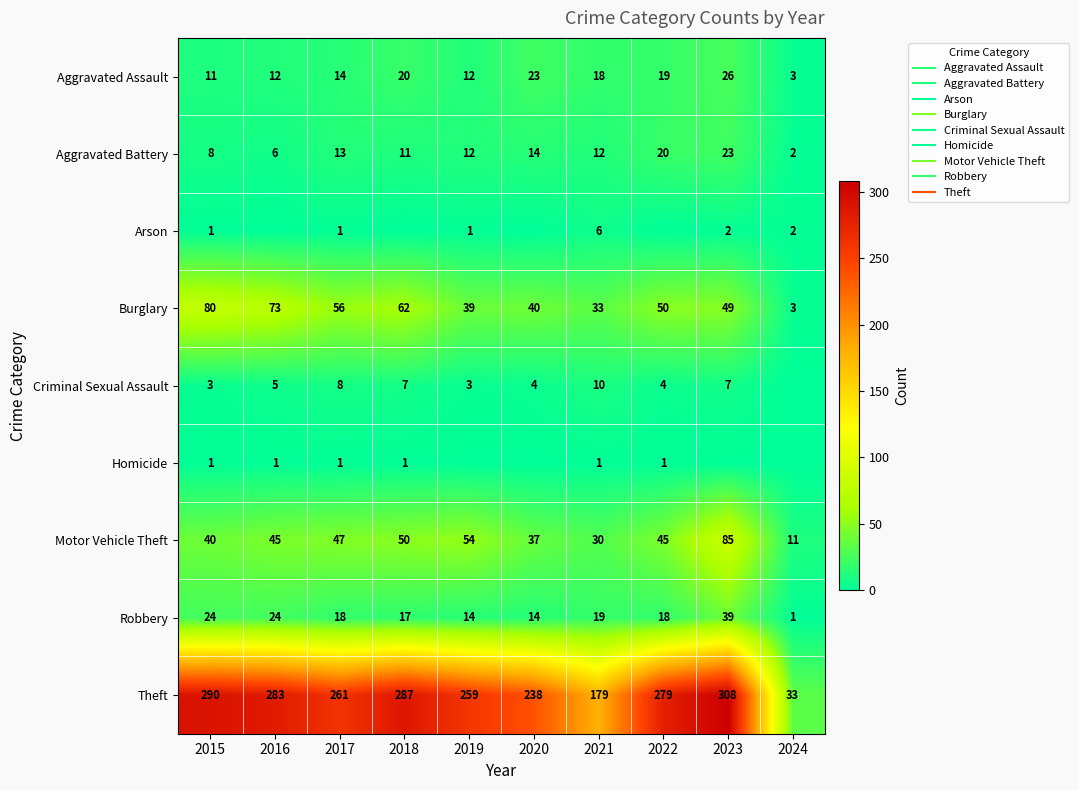

Rank the series at 2020 from highest to lowest value.

Theft, Burglary, Motor Vehicle Theft, Aggravated Assault, Aggravated Battery, Robbery, Criminal Sexual Assault, Arson, Homicide